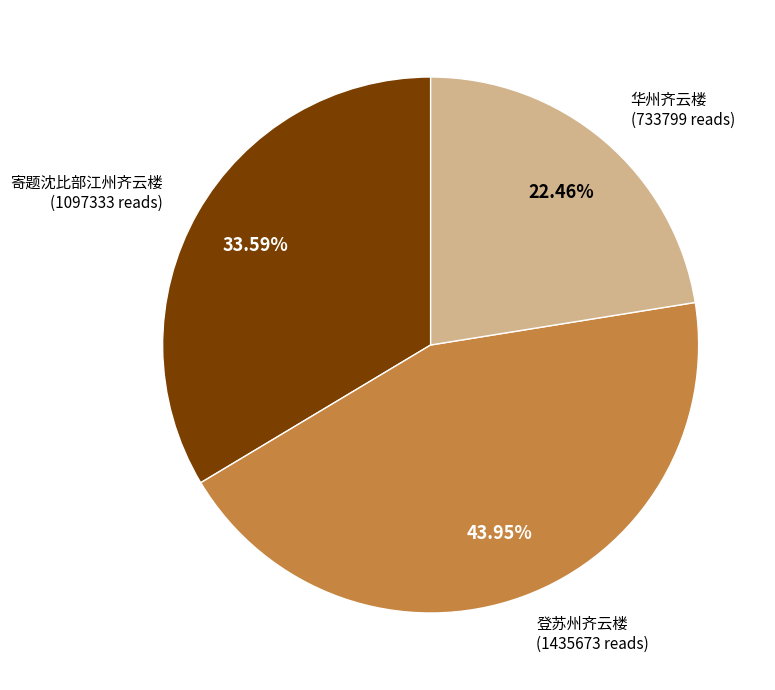

Is there any slice that represents more than half of the pie?

No